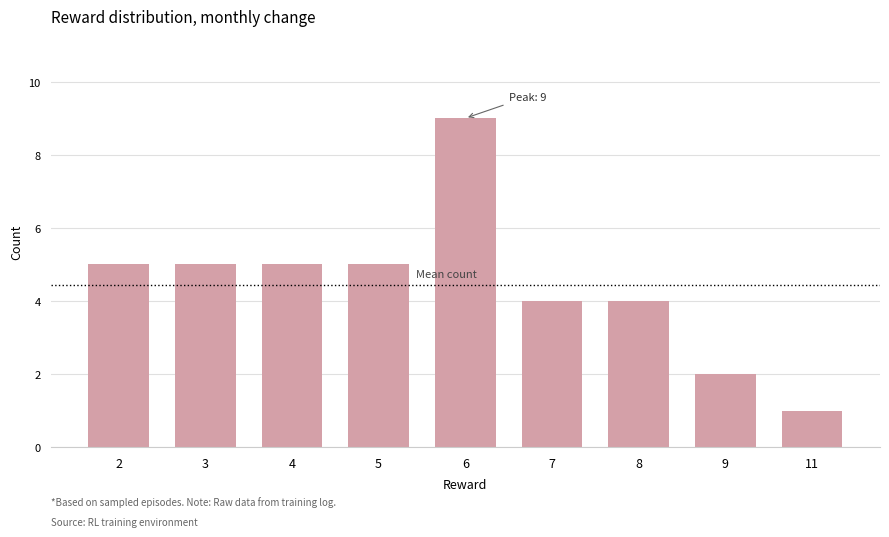

Approximately how many times larger is the value at 11 compared to 2?

0.2